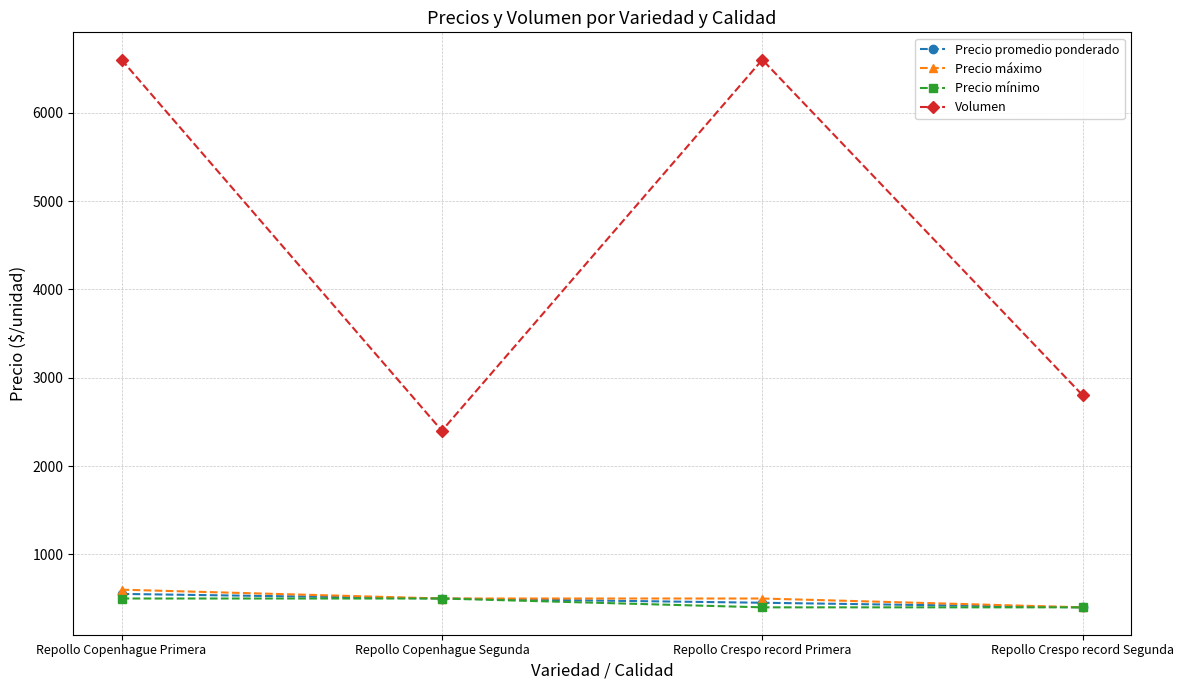

What is the total value across all series at Repollo Crespo record Segunda?

4000